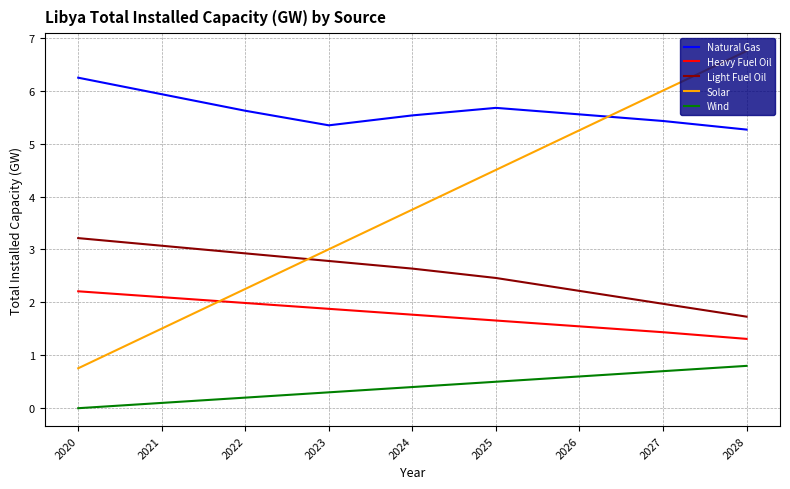

Which series ends up on top after the final intersection of Solar and Natural Gas?

Solar